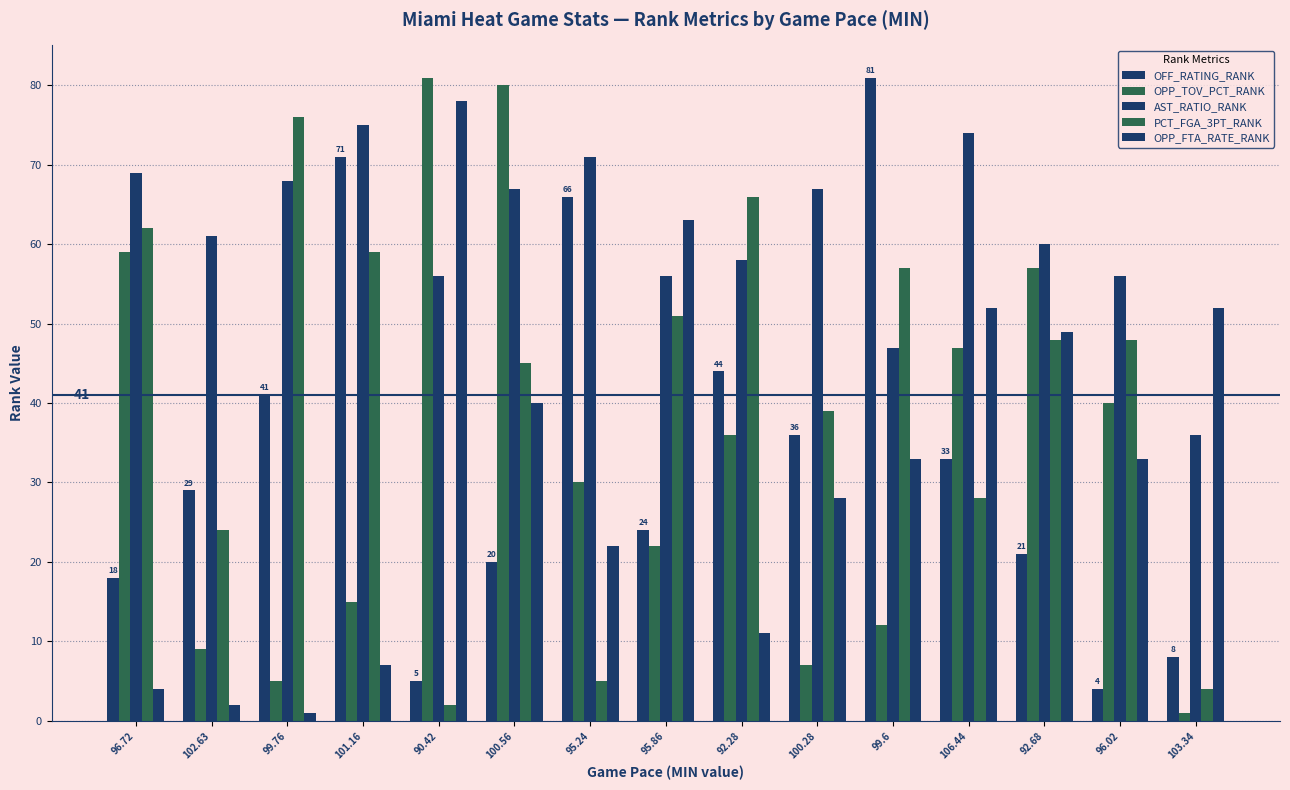

What is the label of the 6th bar from the right?

100.28